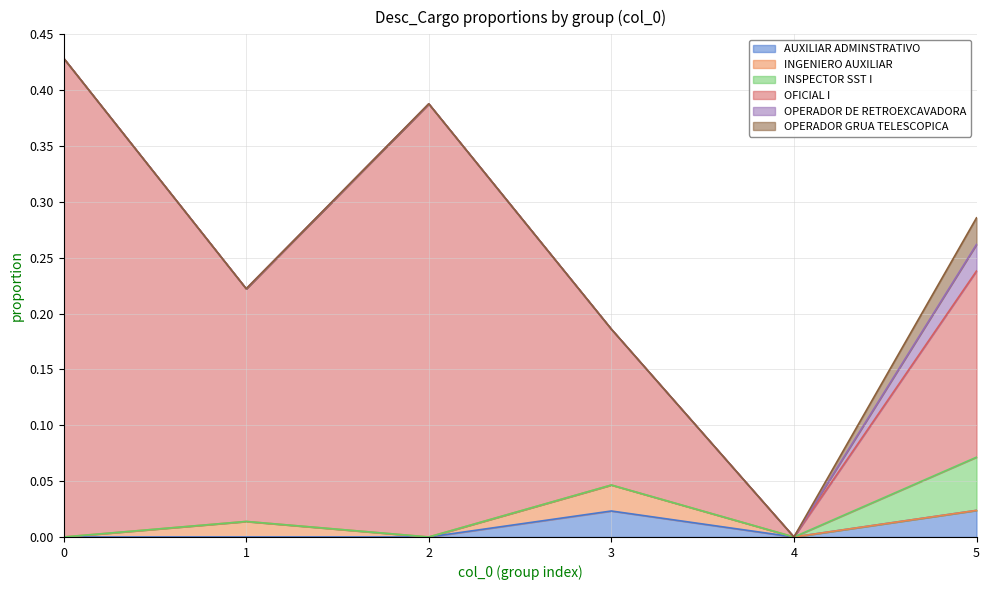

At which label does OPERADOR GRUA TELESCOPICA reach its minimum?

4